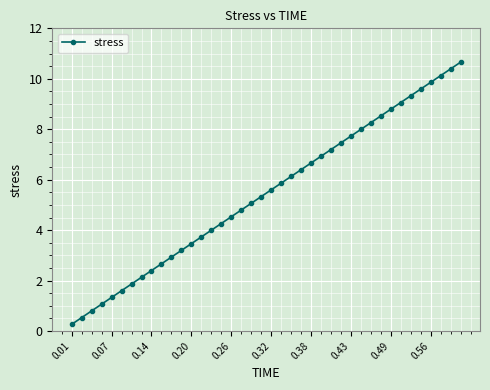

What is the average value?

5.5